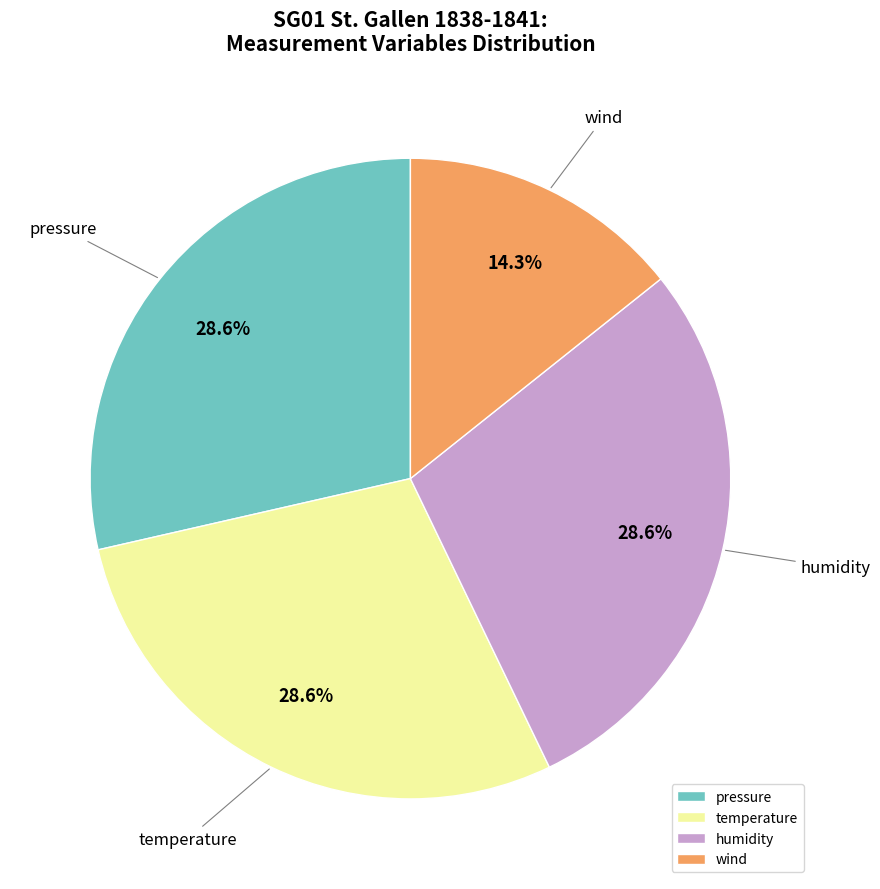

Does any single category account for the majority?

No